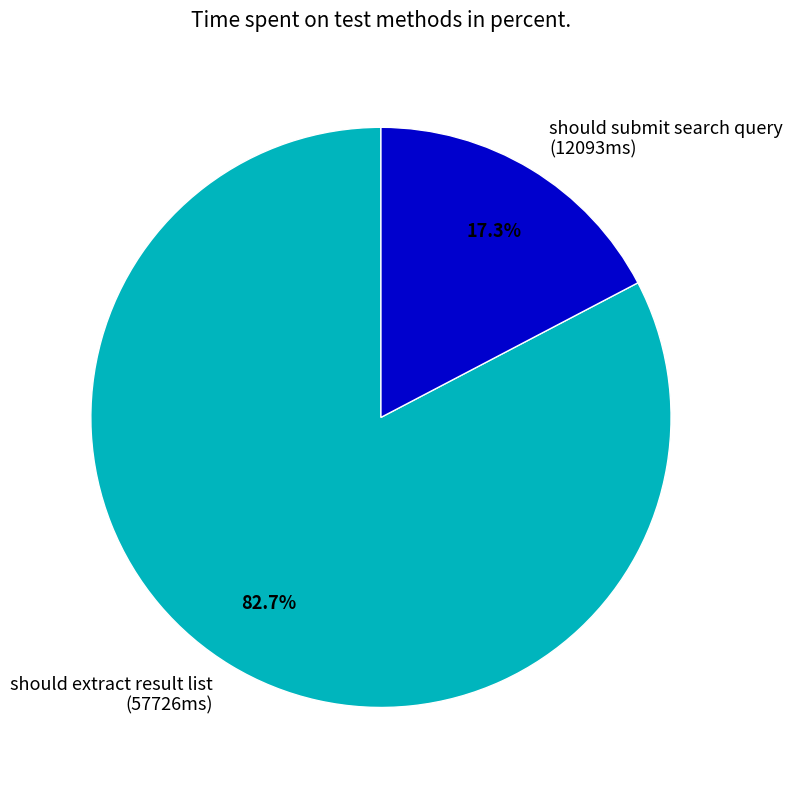

How many segments does this pie chart have?

2